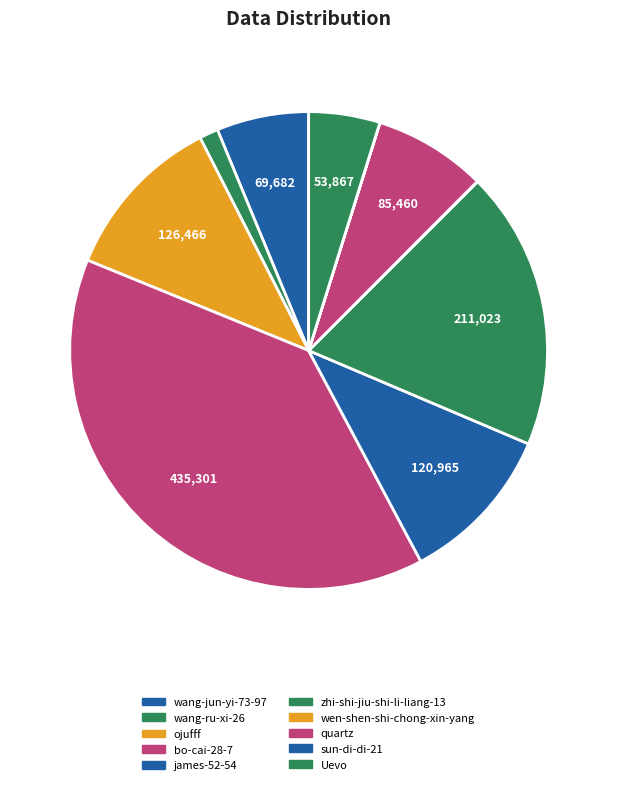

To the nearest percent, what is the combined percentage of quartz and wen-shen-shi-chong-xin-yang?

8%